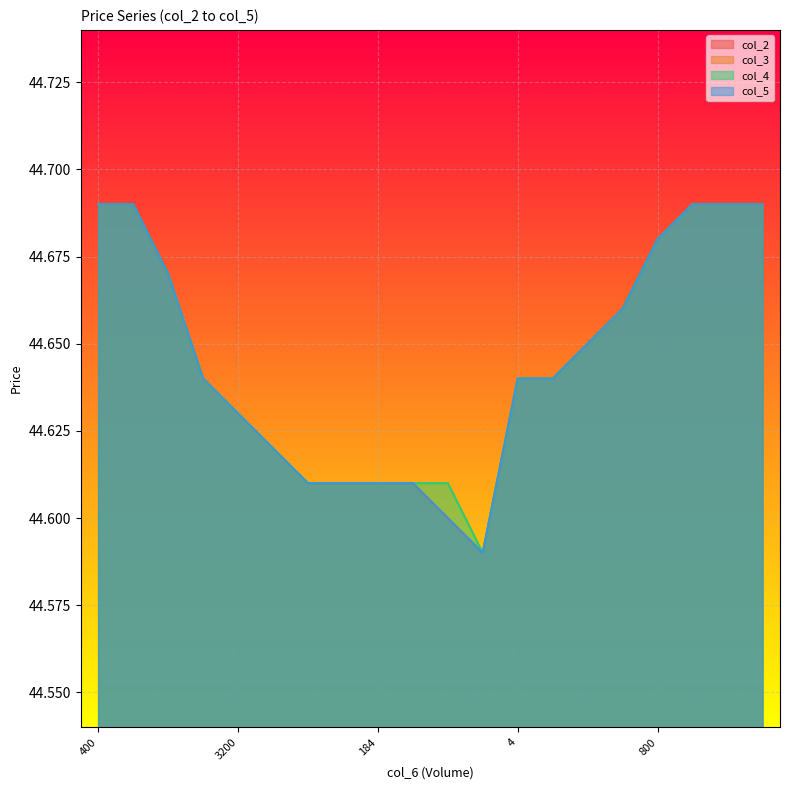

Between 120 and 600, which series saw the biggest shift?

col_2